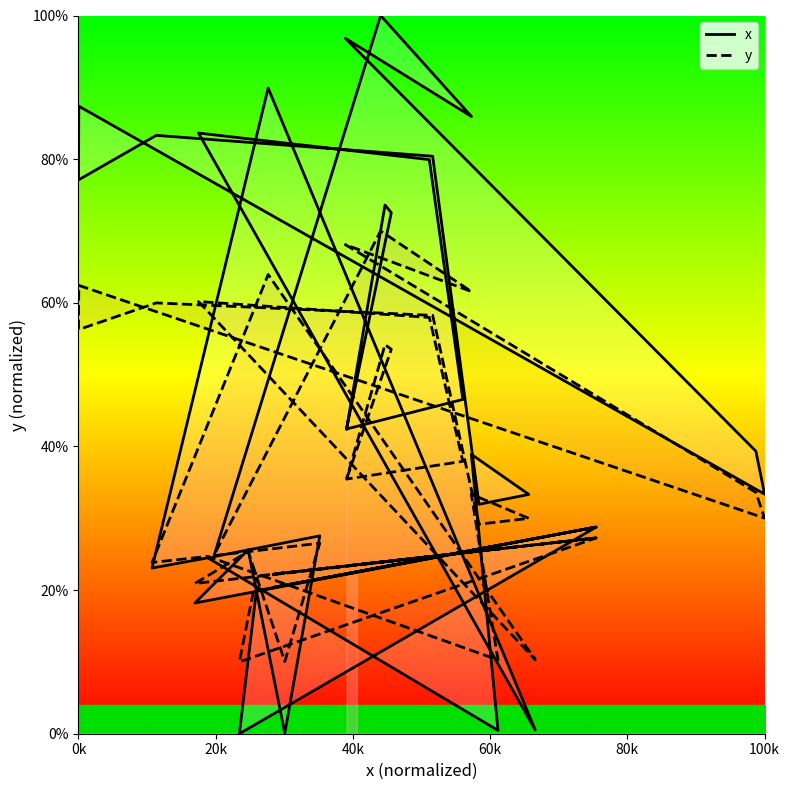

Which series has the largest total across all categories?

x